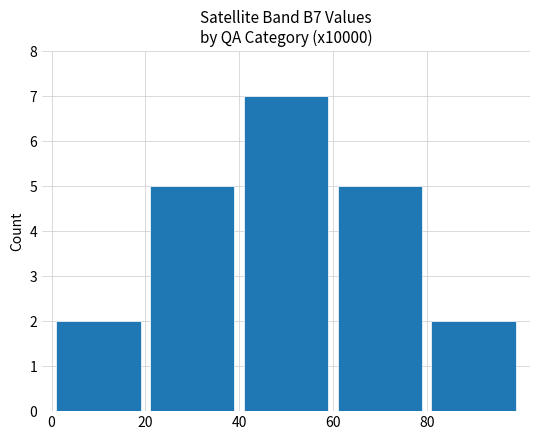

How many values are between 2 and 5?

4